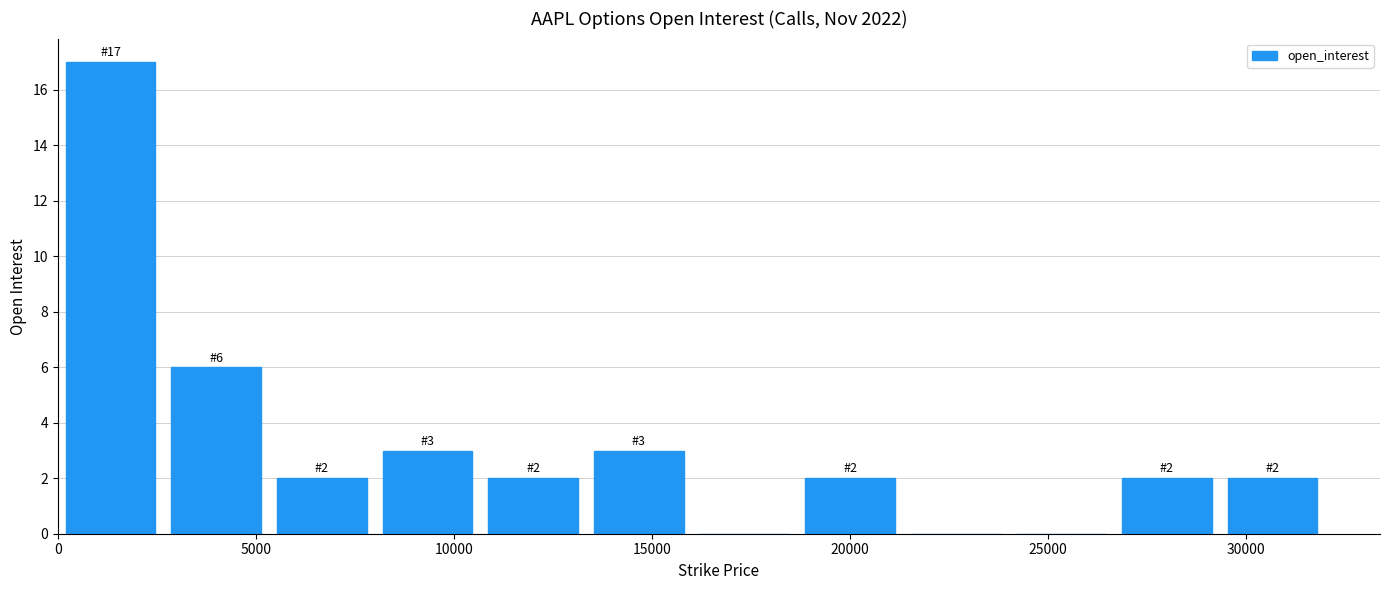

Which range on the x-axis has the tallest bar?

0 to 2500